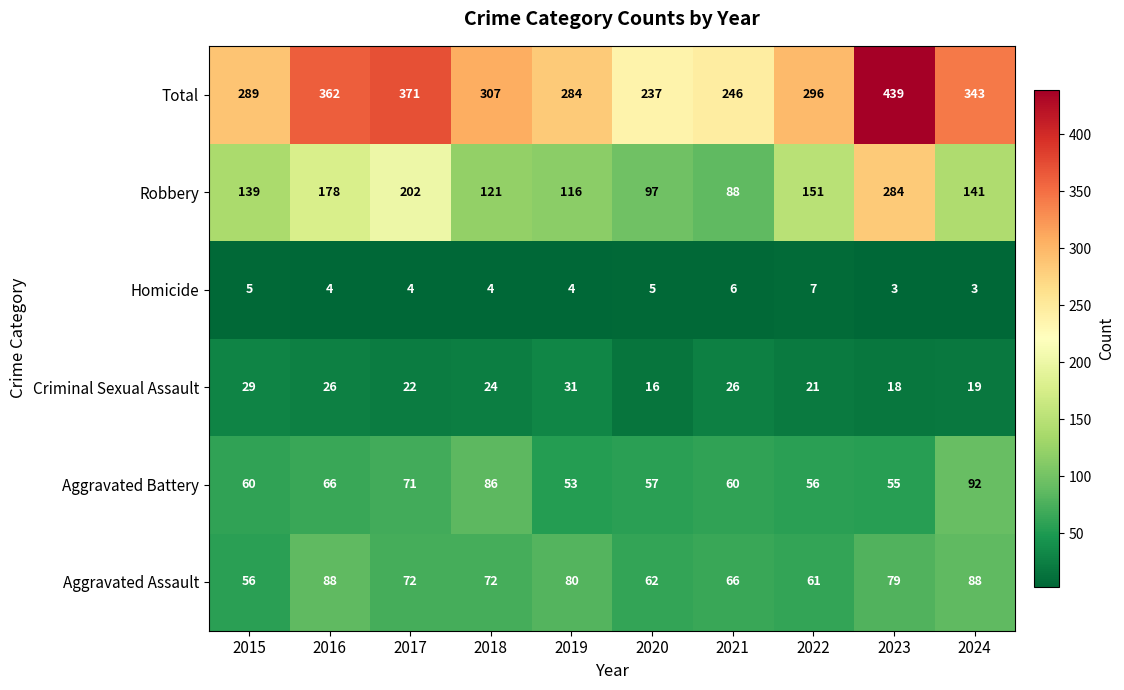

What is the sum of the Criminal Sexual Assault values at 2023 and 2019?

49